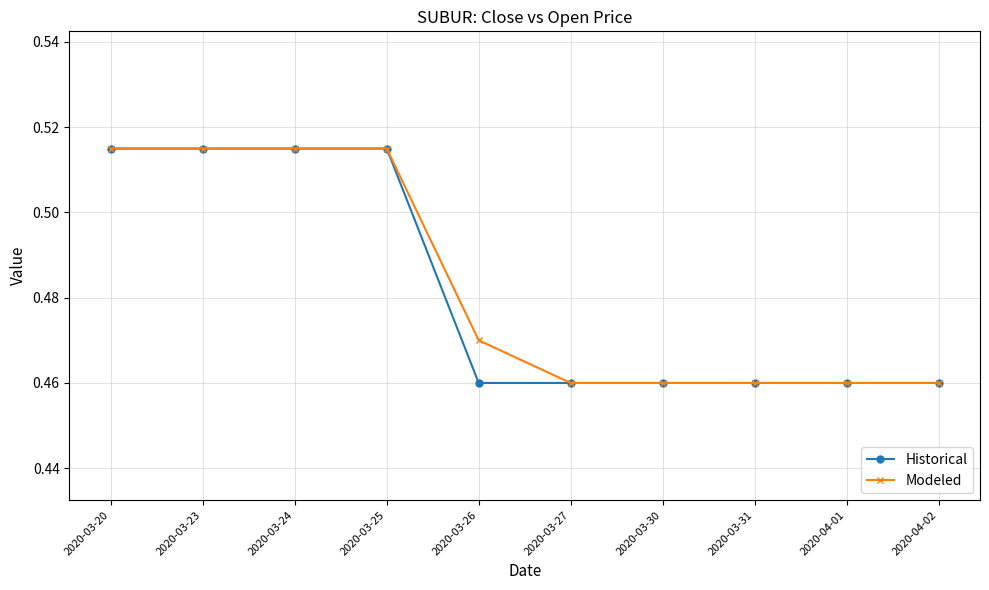

What position from the left is 2020-03-24?

3